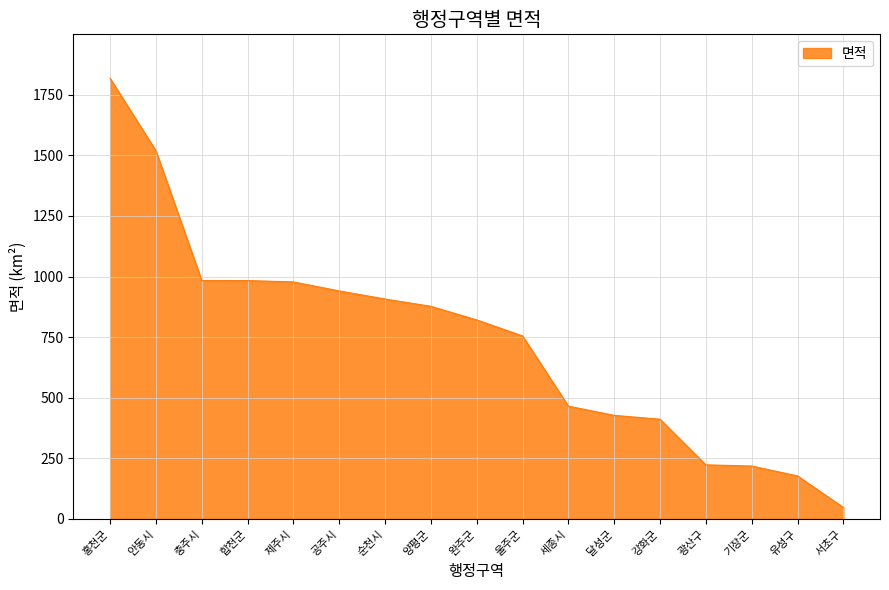

What is the approximate value at 강화군?

411.2